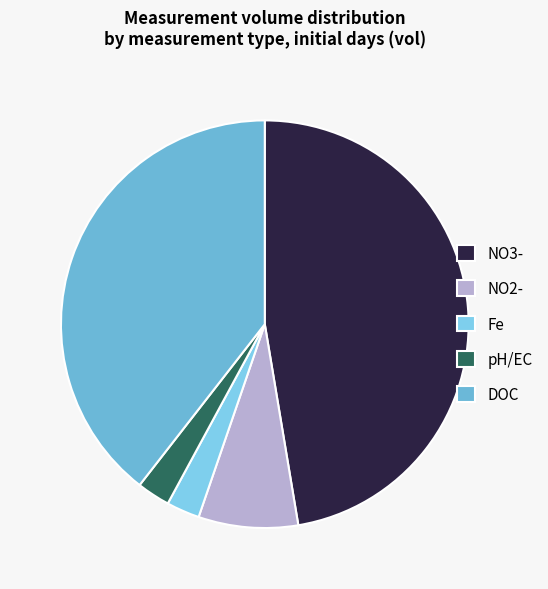

How many slices are in this pie chart?

5